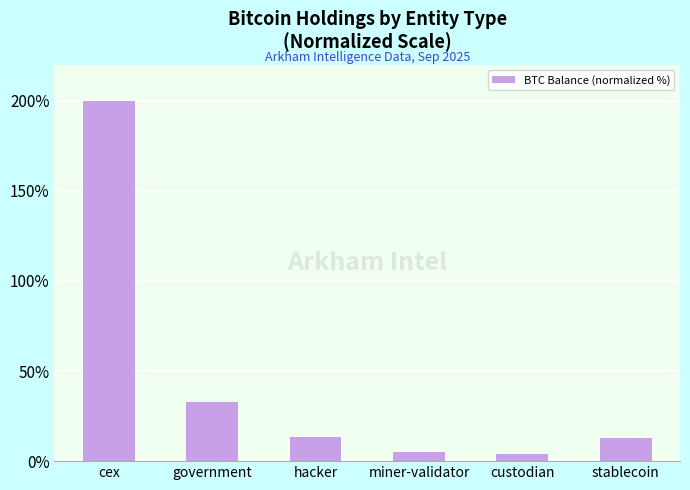

What is the change in value from government to stablecoin?

-20.1